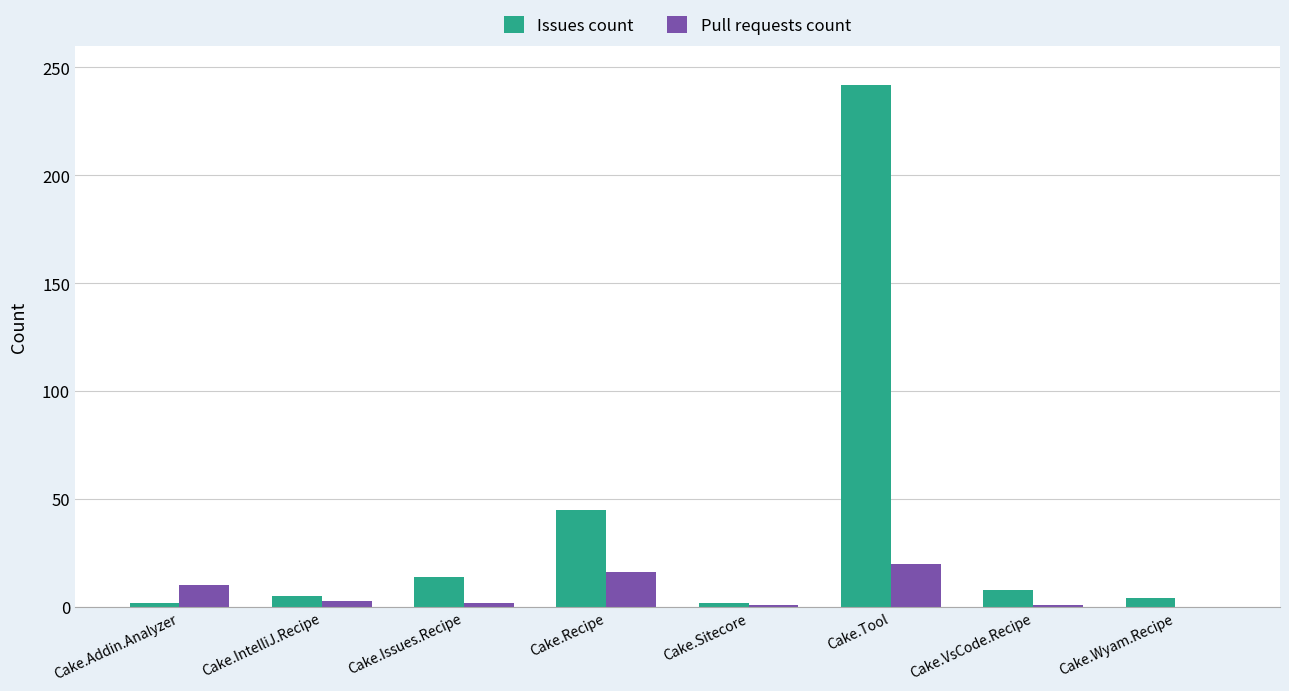

Which label corresponds to the largest value in the chart?

Cake.Tool